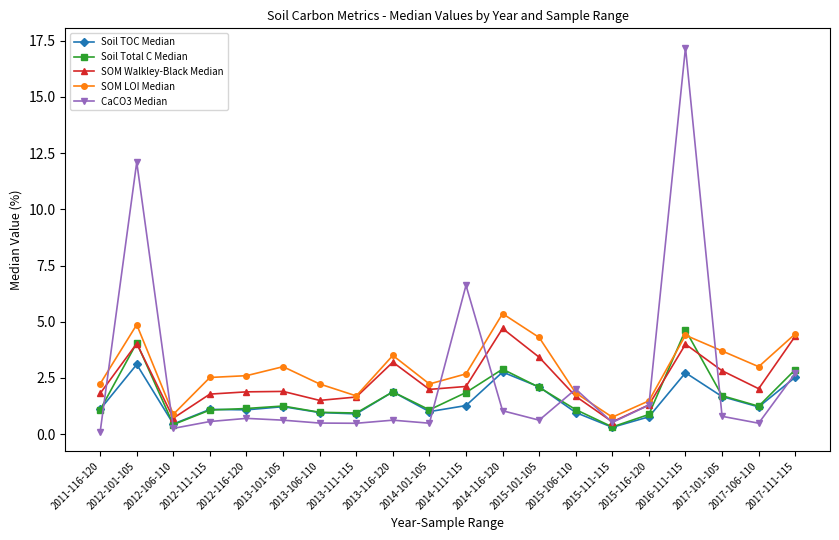

Count the number of data series in this chart.

5